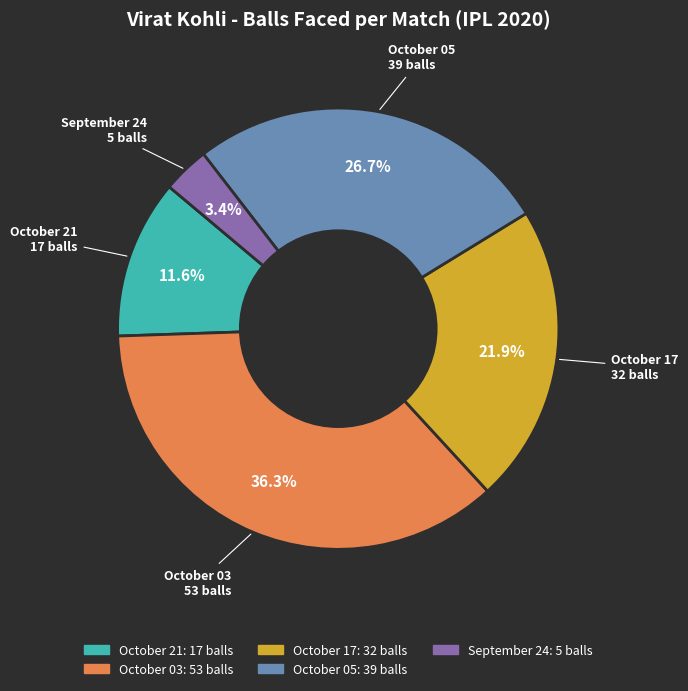

True or false: October 21 accounts for 12% of the total.

True